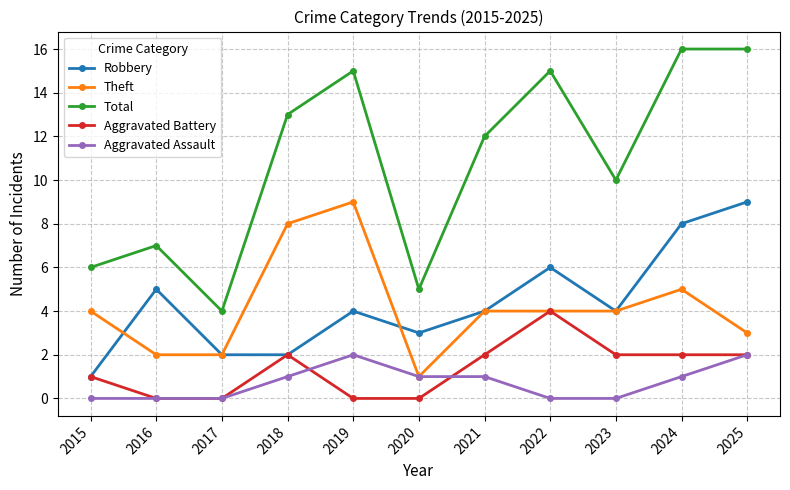

Does the chart display data point markers on the line(s)?

Yes